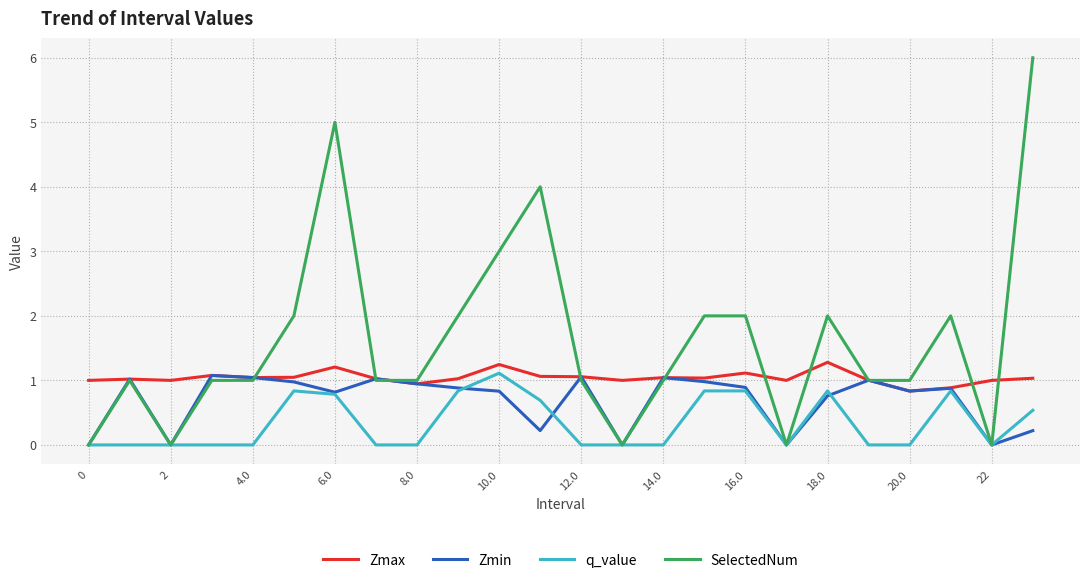

Which series has the largest total across all categories?

SelectedNum